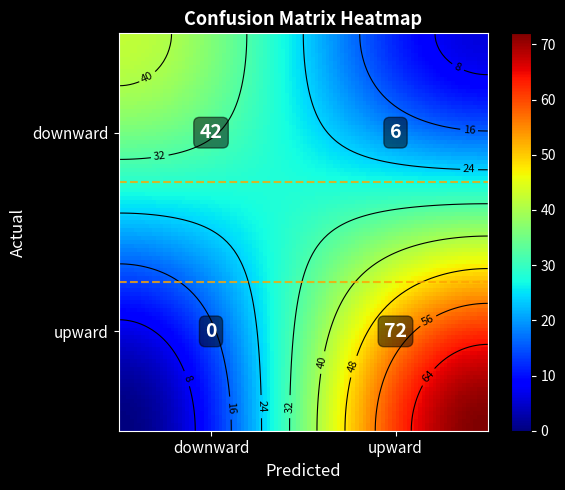

Reading left to right, what are all the values shown in this chart?

downward: 42	0
upward: 6	72